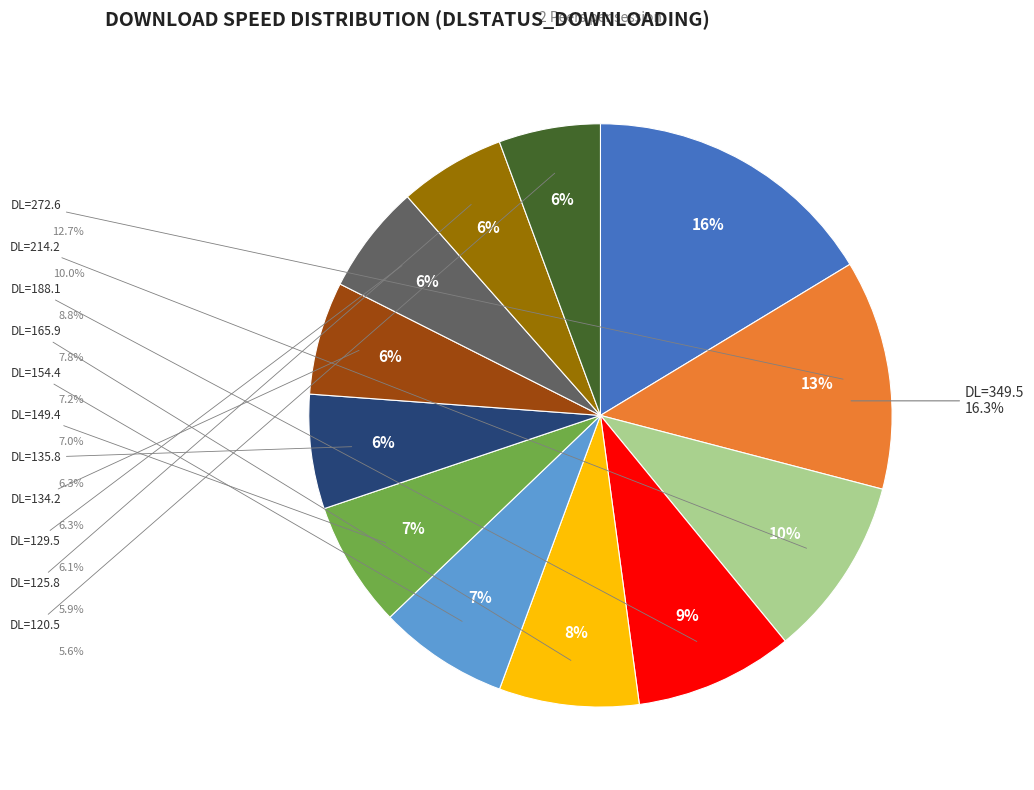

To the nearest percent, what is the difference between the 134.2 and 272.6 slice percentages?

6%